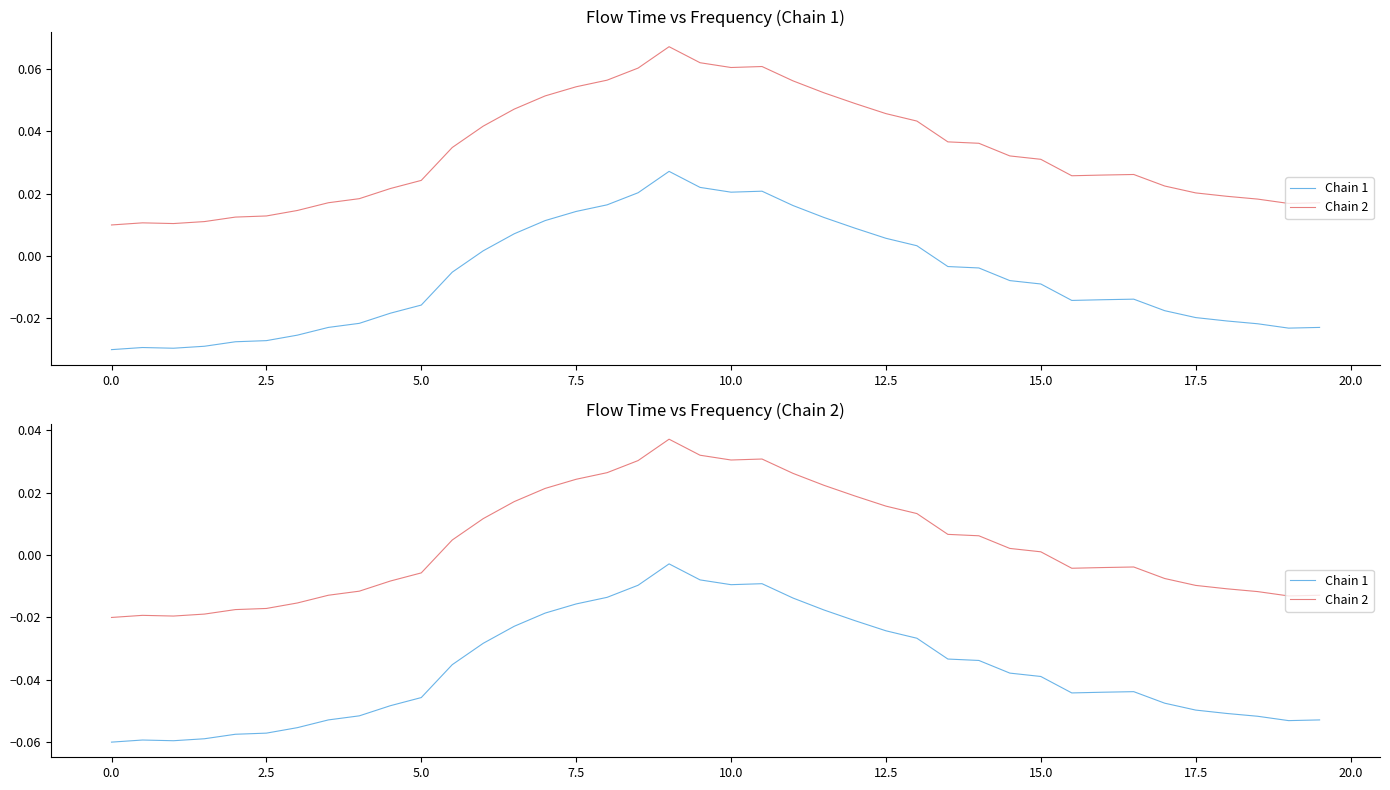

Rank the series by their maximum value, from lowest to highest.

Chain 1, Chain 2